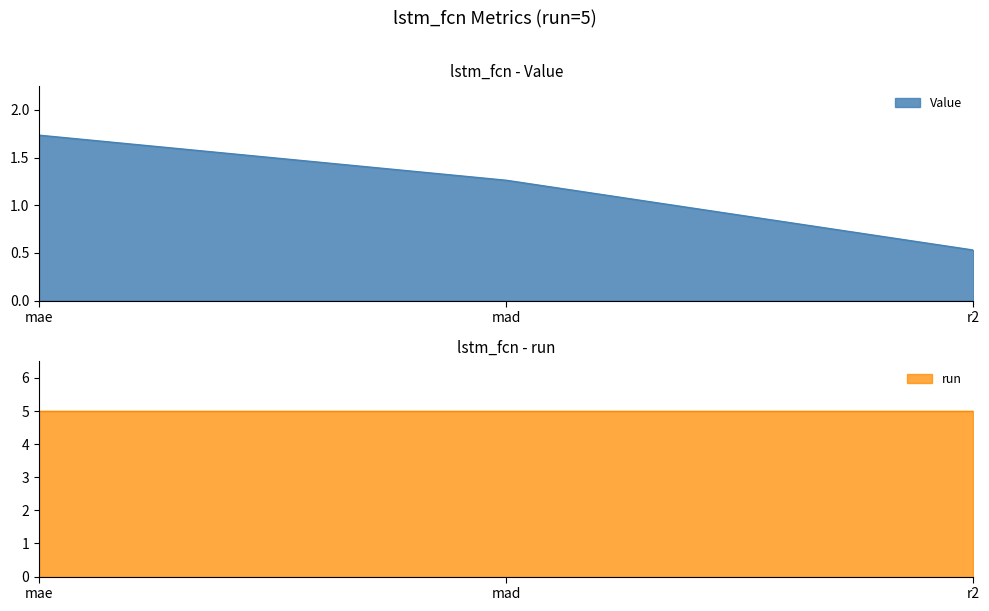

True or false: the data shows 1.9 at mad.

False